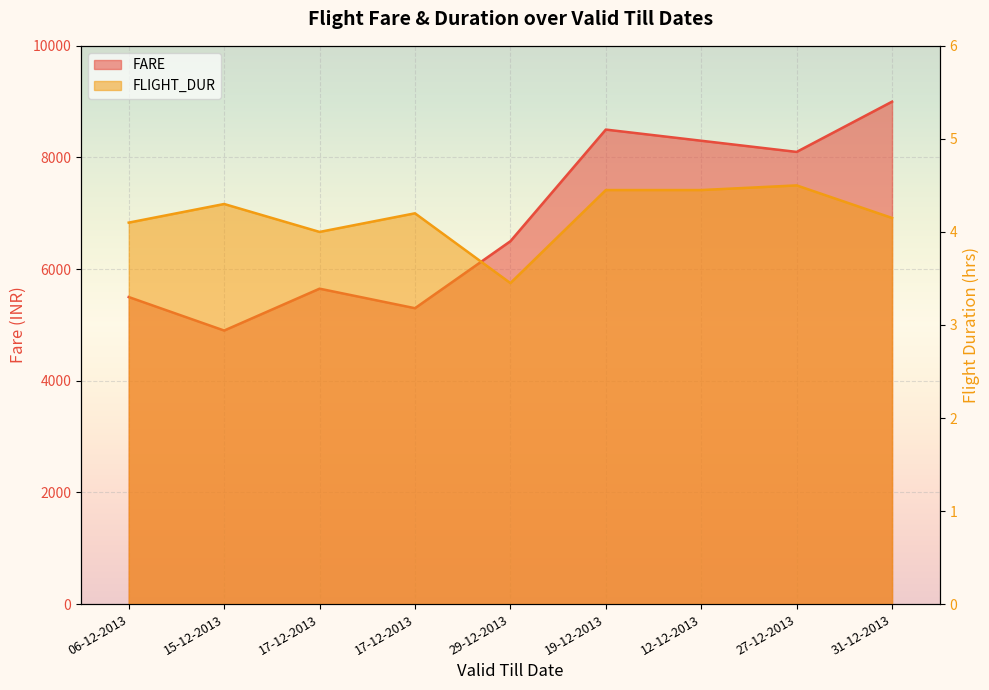

True or false: FLIGHT_DUR has more than 0 interior local peaks.

True